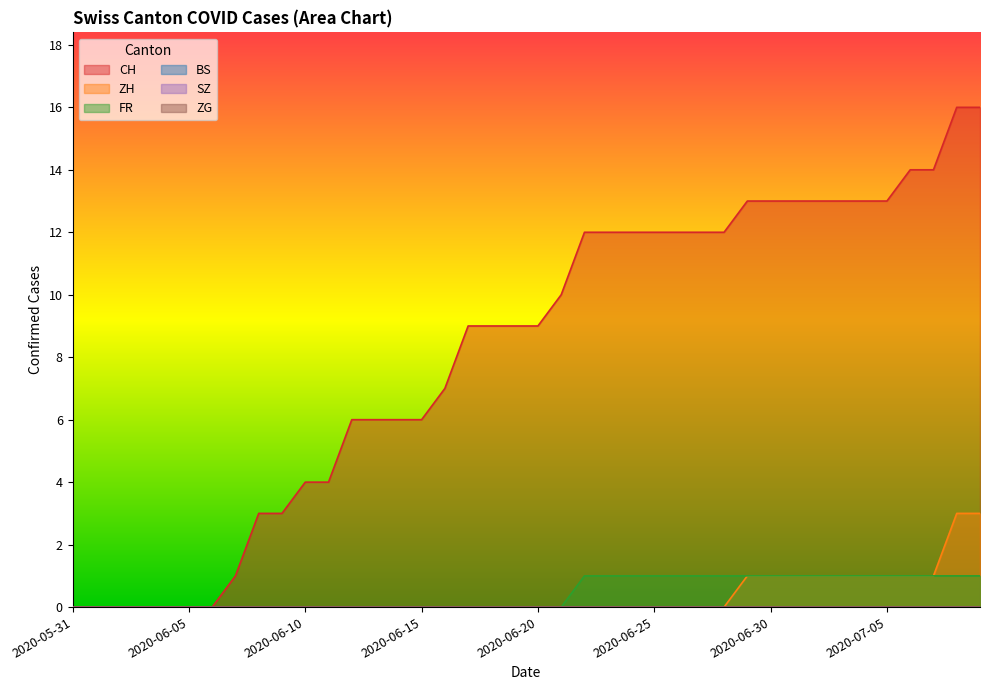

Which category has the lowest value in the FR series?

2020-05-31